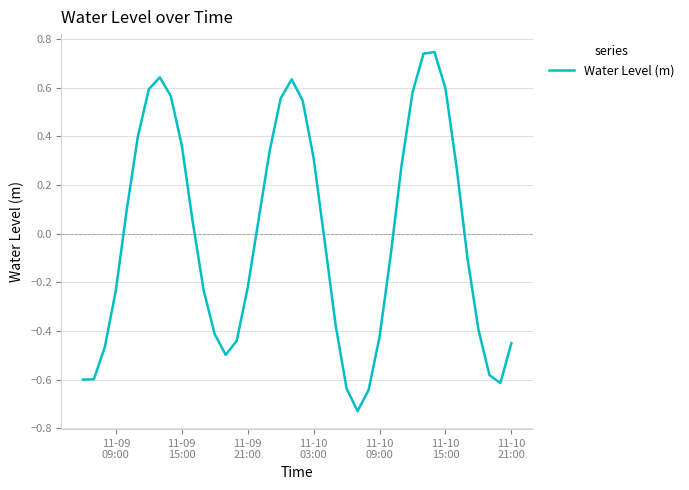

What is the minimum value shown in the chart?

-0.7